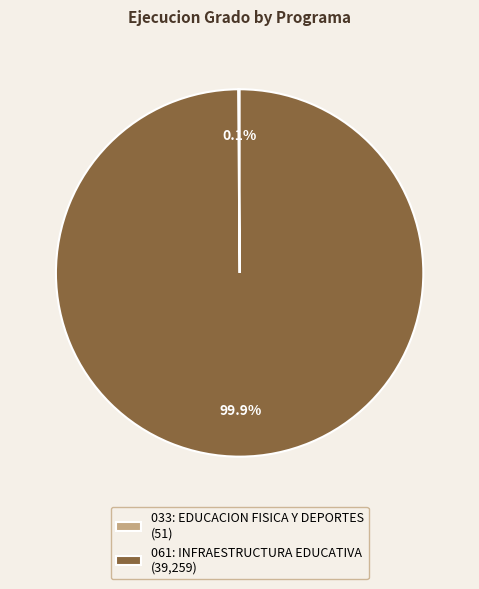

Is there a majority slice in this chart?

Yes